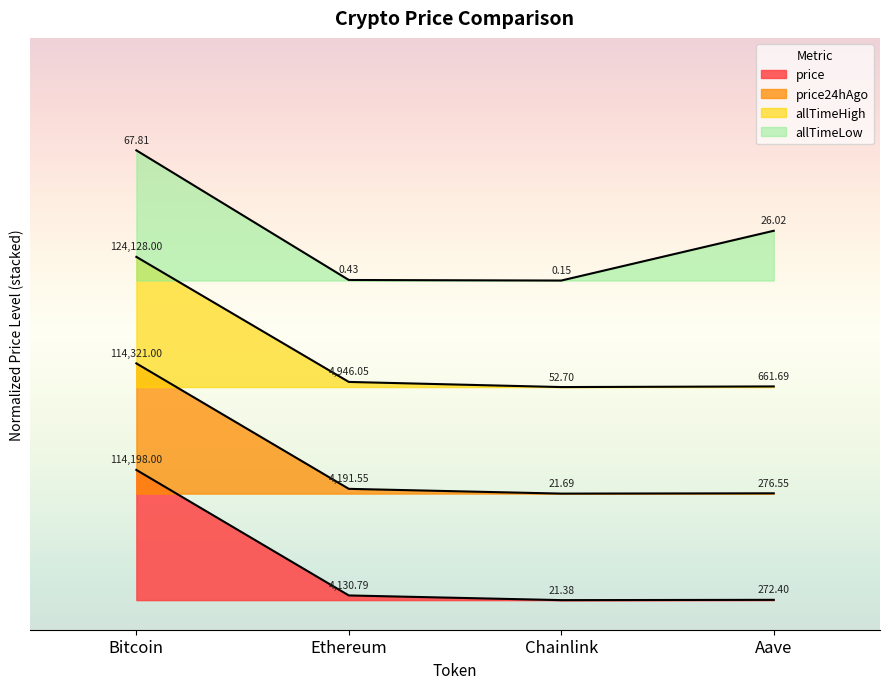

Which series has the widest spread of values?

allTimeHigh